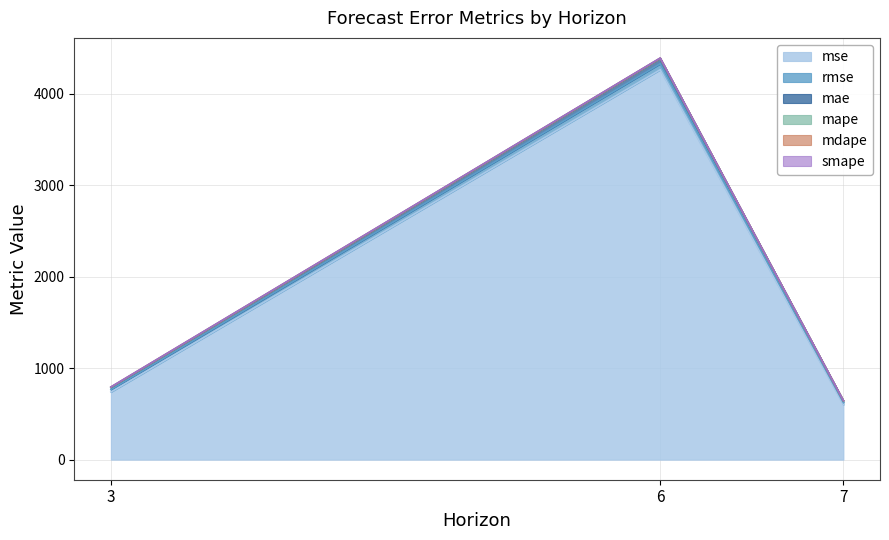

Between 3 and 7, which is larger?

3